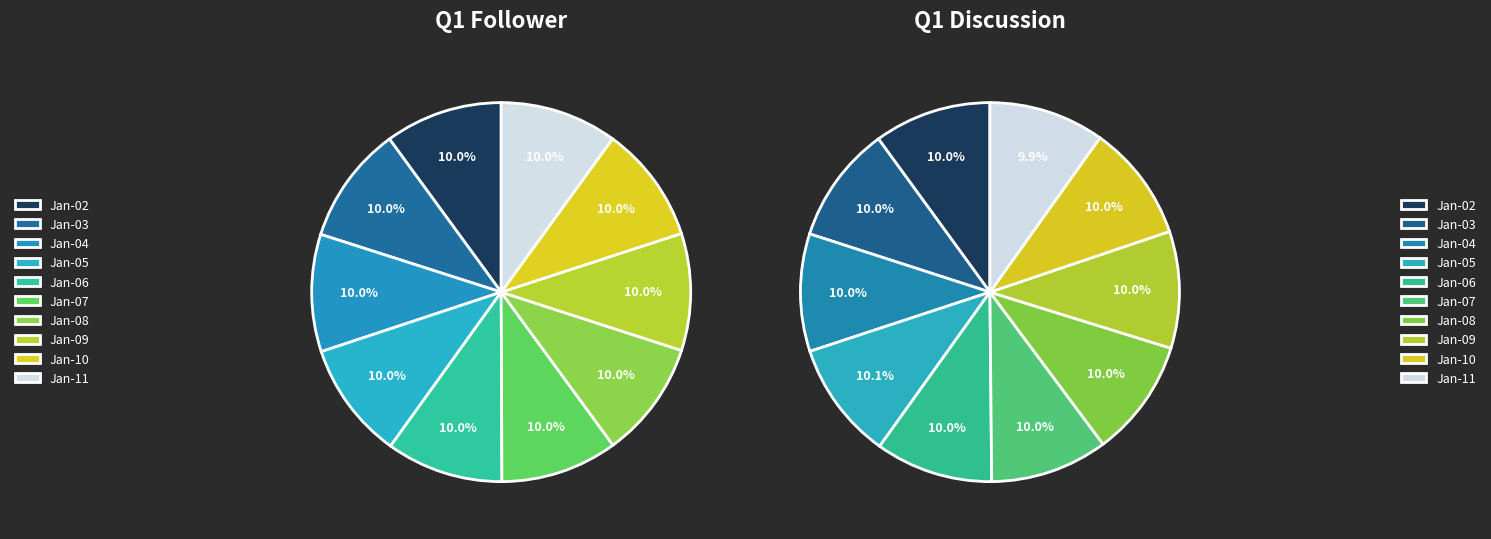

Does any single category account for the majority?

No